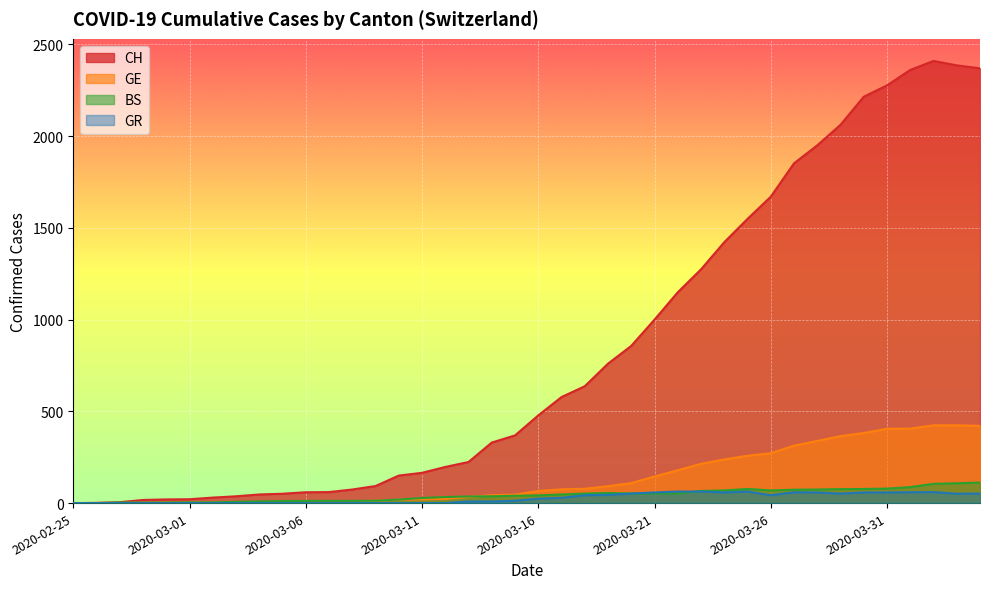

What position from the left is 2020-03-08?

13